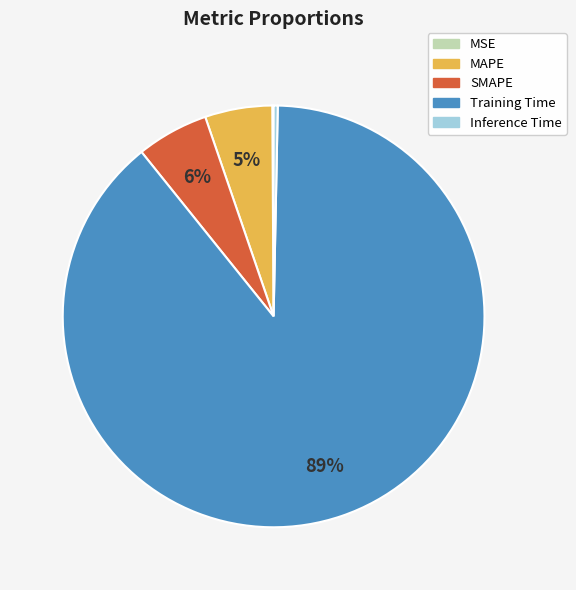

Which category has the biggest portion of the pie?

Training Time